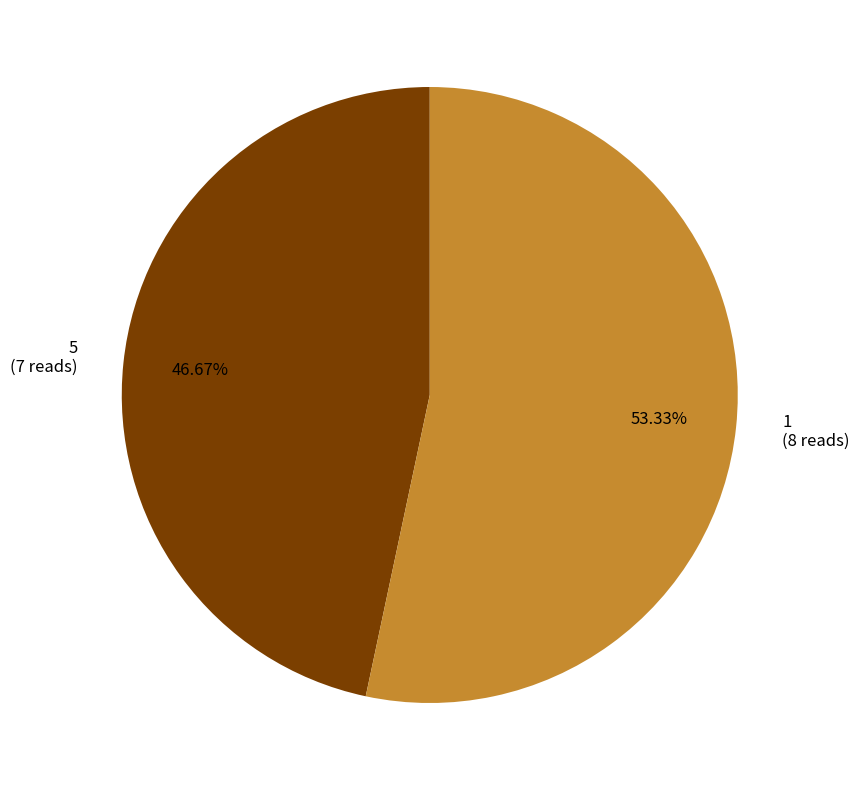

What is the largest slice in the pie chart?

1